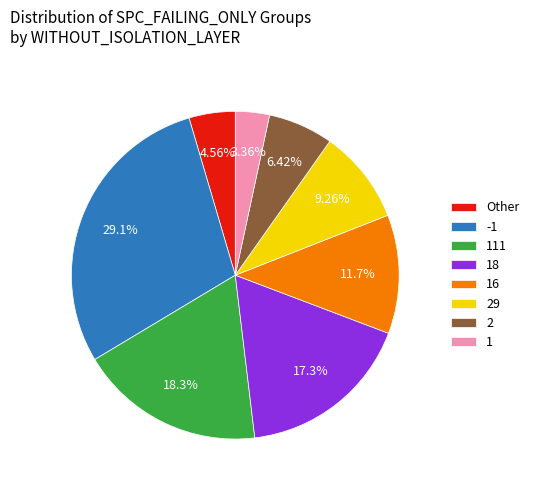

Is the sum of 1 and 29 greater than half?

No